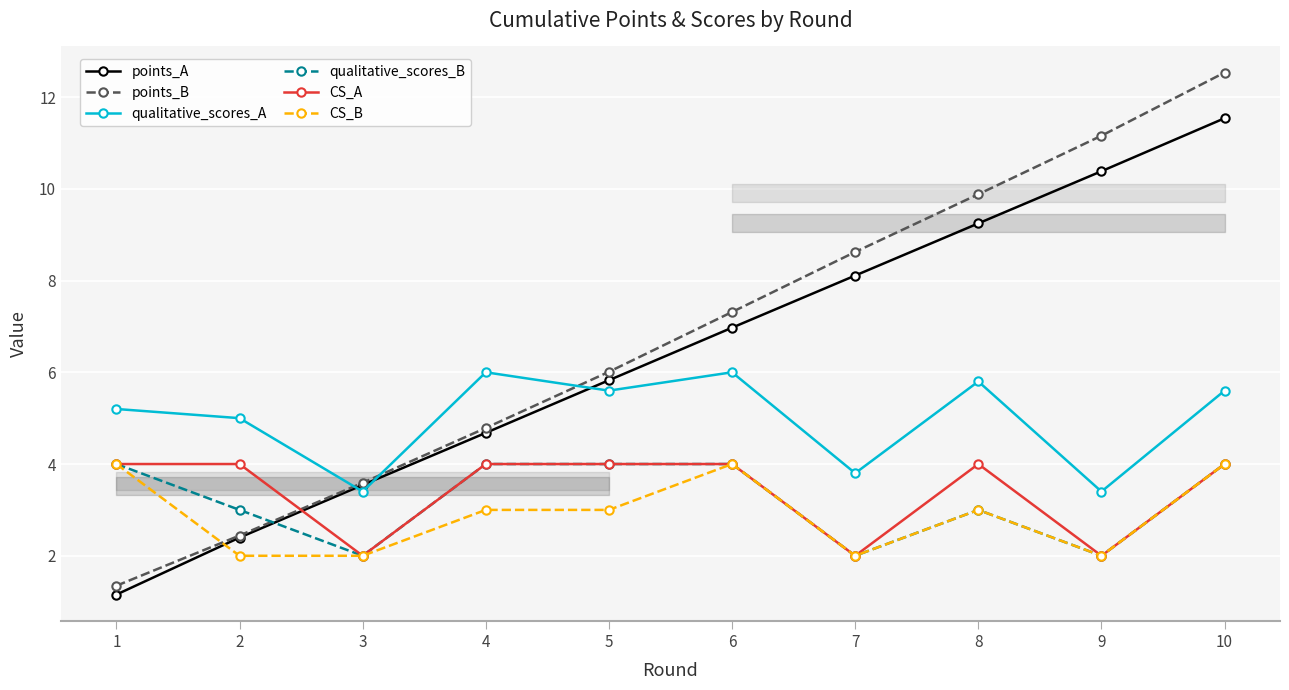

Reading left to right, extract all data points from this chart.

points_A: 1.2	2.4	3.5	4.7	5.8	7.0	8.1	9.2	10.4	11.5
points_B: 1.3	2.4	3.6	4.8	6.0	7.3	8.6	9.9	11.2	12.5
qualitative_scores_A: 5.2	5.0	3.4	6.0	5.6	6.0	3.8	5.8	3.4	5.6
qualitative_scores_B: 4.0	3.0	2.0	4.0	4.0	4.0	2.0	3.0	2.0	4.0
CS_A: 4.0	4.0	2.0	4.0	4.0	4.0	2.0	4.0	2.0	4.0
CS_B: 4.0	2.0	2.0	3.0	3.0	4.0	2.0	3.0	2.0	4.0